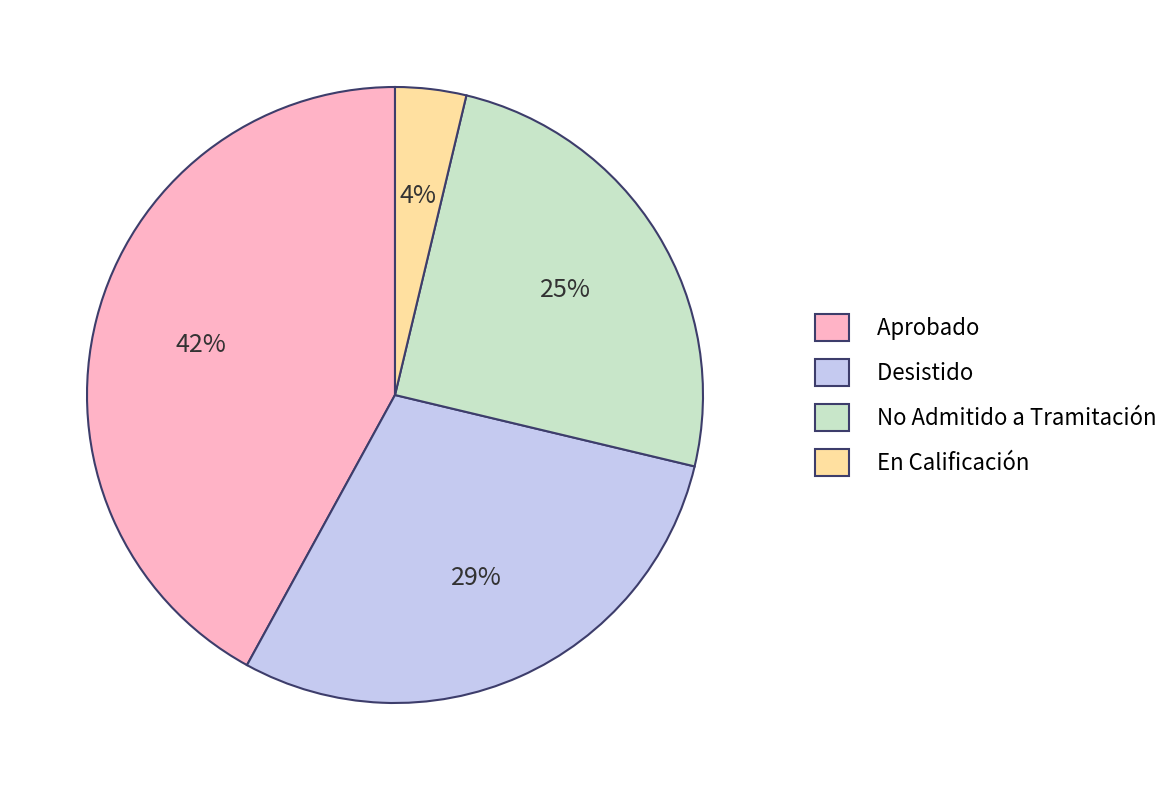

To the nearest percent, what is the average slice percentage?

25%